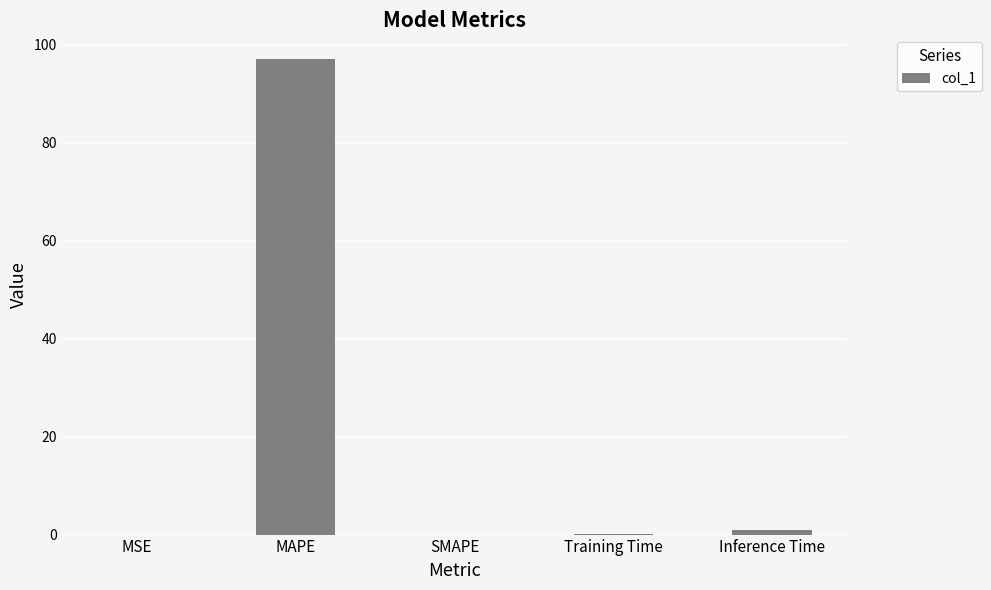

The chart shows a value of 0.0 at MSE. True or false?

True